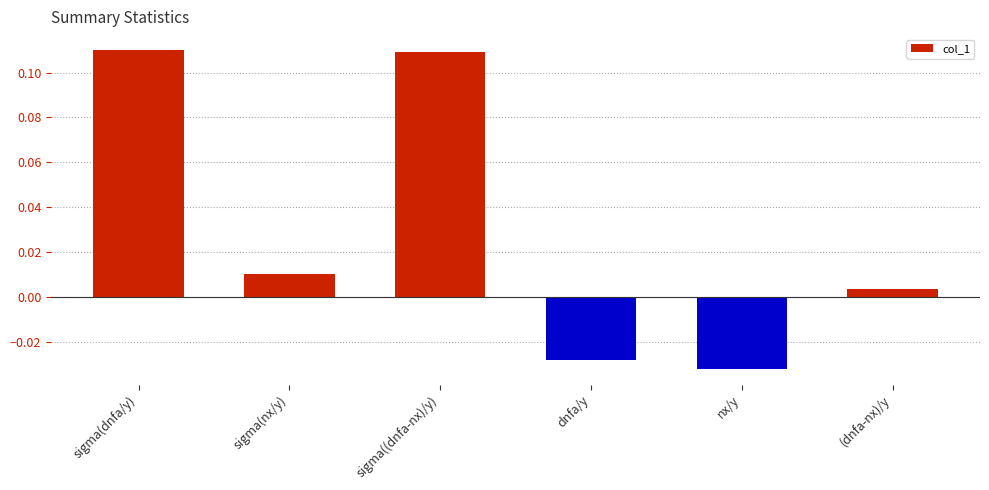

Which label corresponds to the smallest value in the chart?

nx/y